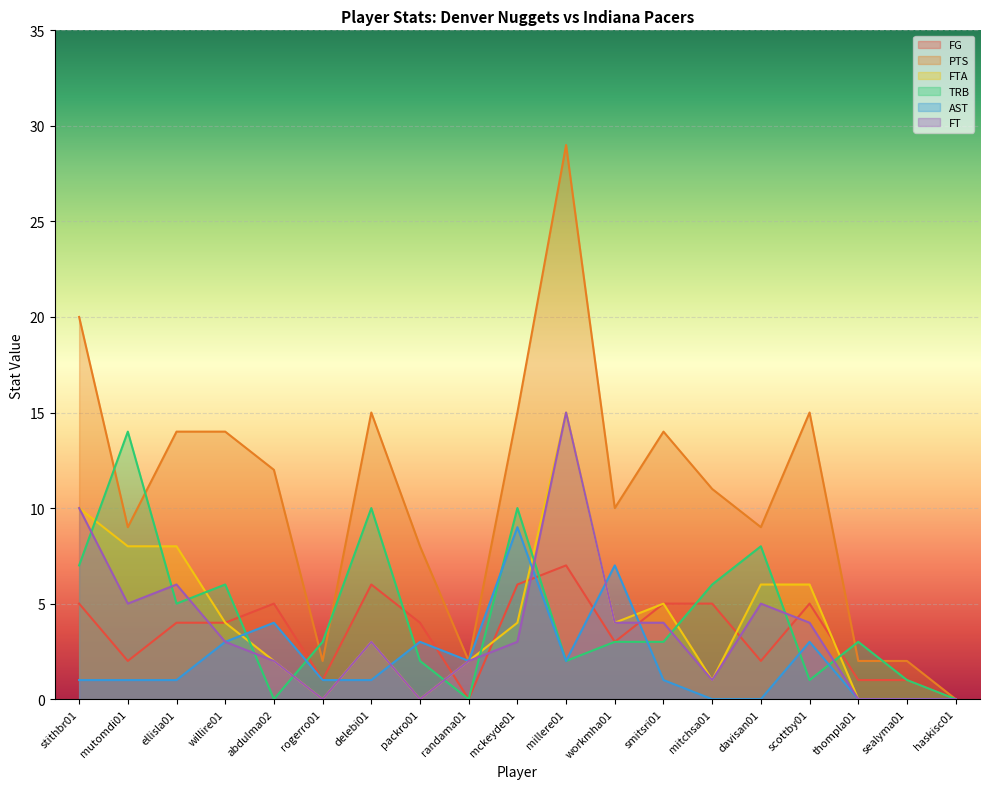

Reading left to right, list all the values displayed in this chart.

FG: stithbr01=5	mutomdi01=2	ellisla01=4	willire01=4	abdulma02=5	rogerro01=1	delebi01=6	packro01=4	randama01=0	mckeyde01=6	millere01=7	workmha01=3	smitsri01=5	mitchsa01=5	davisan01=2	scottby01=5	thompla01=1	sealyma01=1	haskisc01=0
PTS: stithbr01=20	mutomdi01=9	ellisla01=14	willire01=14	abdulma02=12	rogerro01=2	delebi01=15	packro01=8	randama01=2	mckeyde01=15	millere01=29	workmha01=10	smitsri01=14	mitchsa01=11	davisan01=9	scottby01=15	thompla01=2	sealyma01=2	haskisc01=0
FTA: stithbr01=10	mutomdi01=8	ellisla01=8	willire01=4	abdulma02=2	rogerro01=0	delebi01=3	packro01=0	randama01=2	mckeyde01=4	millere01=15	workmha01=4	smitsri01=5	mitchsa01=1	davisan01=6	scottby01=6	thompla01=0	sealyma01=0	haskisc01=0
TRB: stithbr01=7	mutomdi01=14	ellisla01=5	willire01=6	abdulma02=0	rogerro01=3	delebi01=10	packro01=2	randama01=0	mckeyde01=10	millere01=2	workmha01=3	smitsri01=3	mitchsa01=6	davisan01=8	scottby01=1	thompla01=3	sealyma01=1	haskisc01=0
AST: stithbr01=1	mutomdi01=1	ellisla01=1	willire01=3	abdulma02=4	rogerro01=1	delebi01=1	packro01=3	randama01=2	mckeyde01=9	millere01=2	workmha01=7	smitsri01=1	mitchsa01=0	davisan01=0	scottby01=3	thompla01=0	sealyma01=0	haskisc01=0
FT: stithbr01=10	mutomdi01=5	ellisla01=6	willire01=3	abdulma02=2	rogerro01=0	delebi01=3	packro01=0	randama01=2	mckeyde01=3	millere01=15	workmha01=4	smitsri01=4	mitchsa01=1	davisan01=5	scottby01=4	thompla01=0	sealyma01=0	haskisc01=0